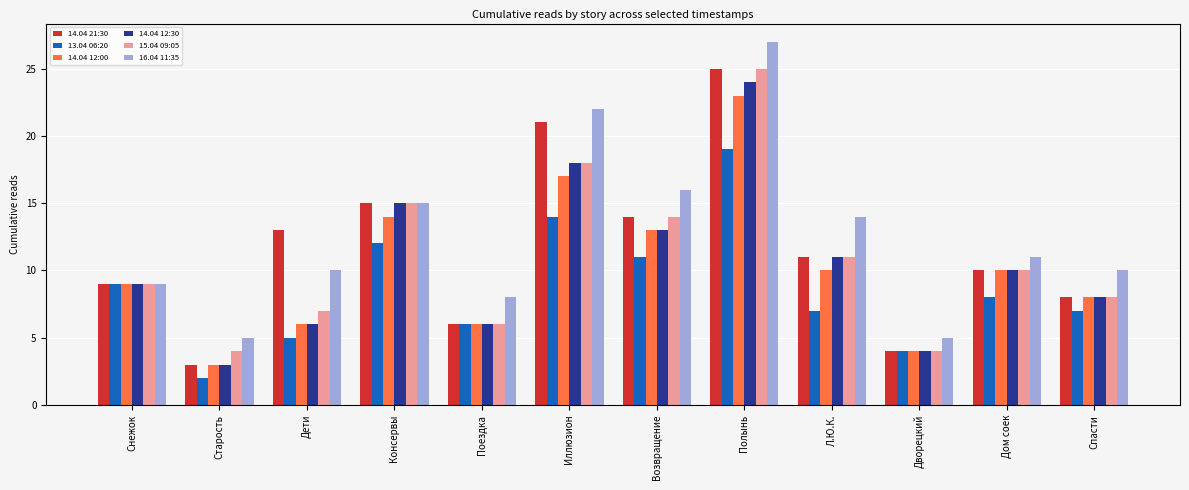

What position from the left is Старость?

2